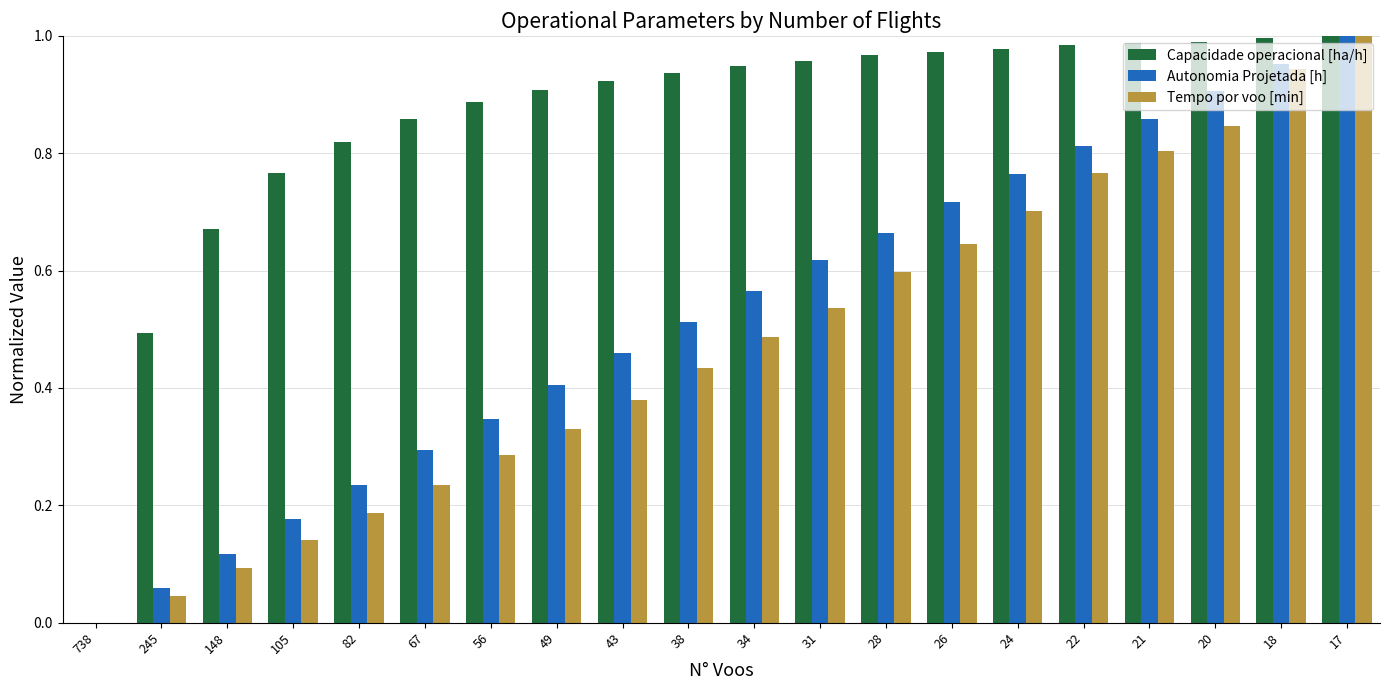

Is the value of Capacidade operacional [ha/h] at 24 greater than the value of Tempo por voo [min] at 738?

Yes